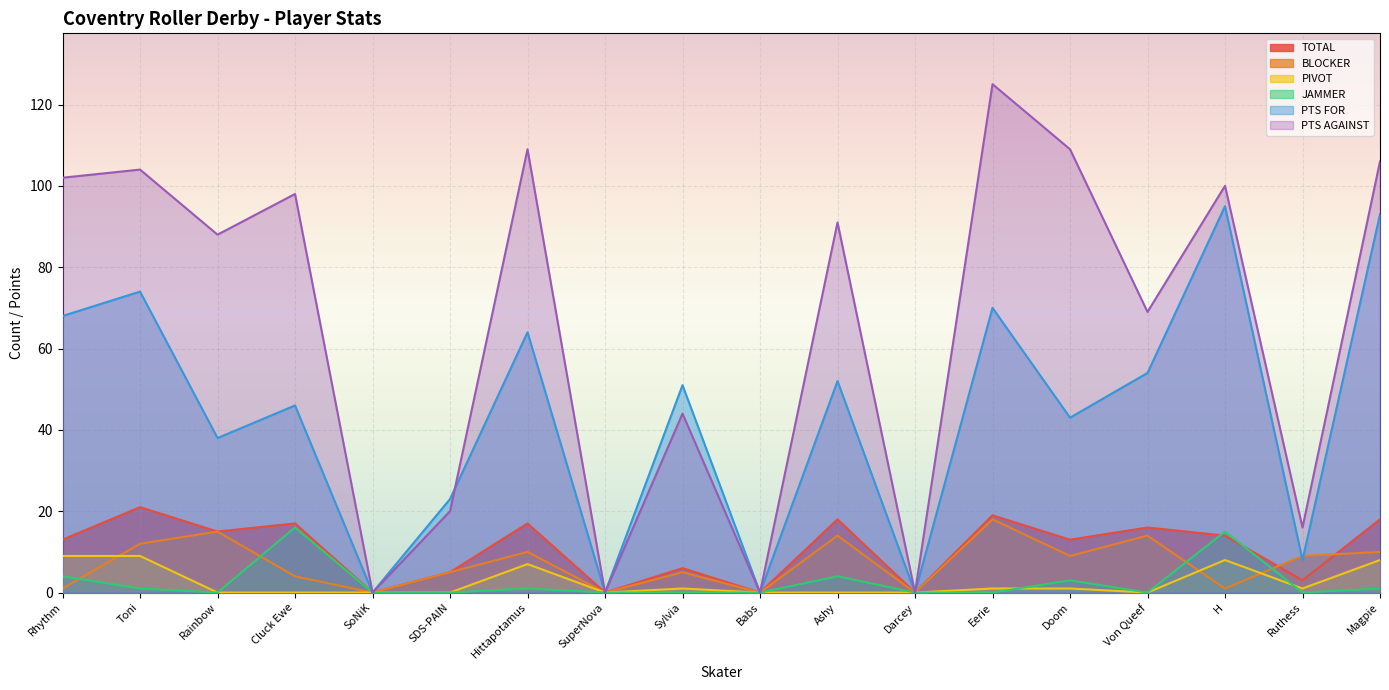

What is the difference between the maximum and minimum values in the BLOCKER series?

18